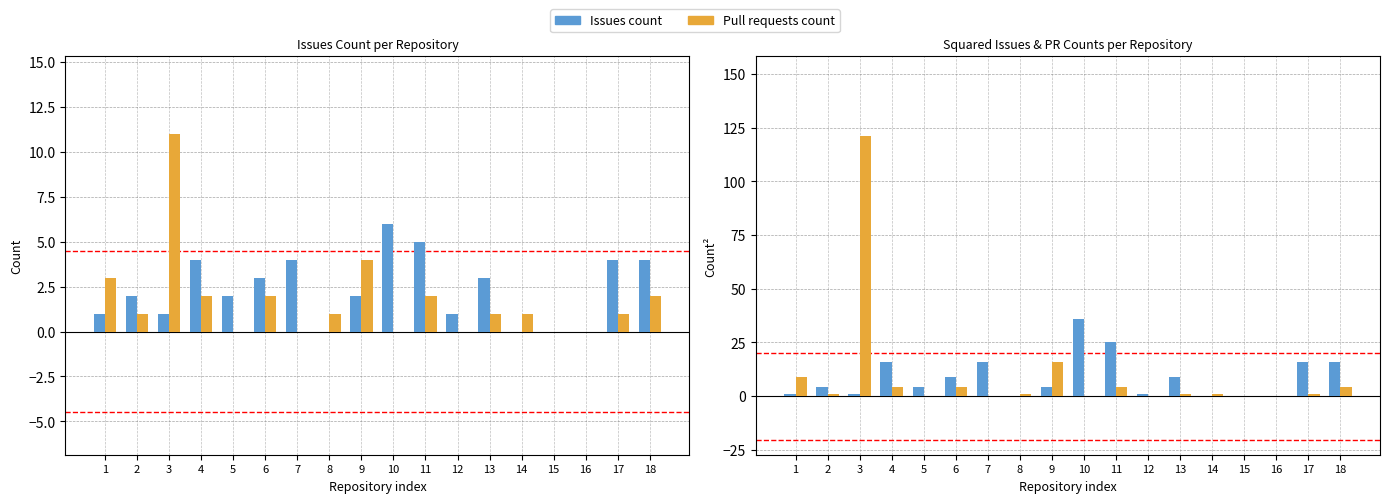

Reading right to left, list all the values displayed in this chart.

Issues count: 16	16	0	0	0	9	1	25	36	4	0	16	9	4	16	1	4	1
Pull requests count: 4	1	0	0	1	1	0	4	0	16	1	0	4	0	4	121	1	9